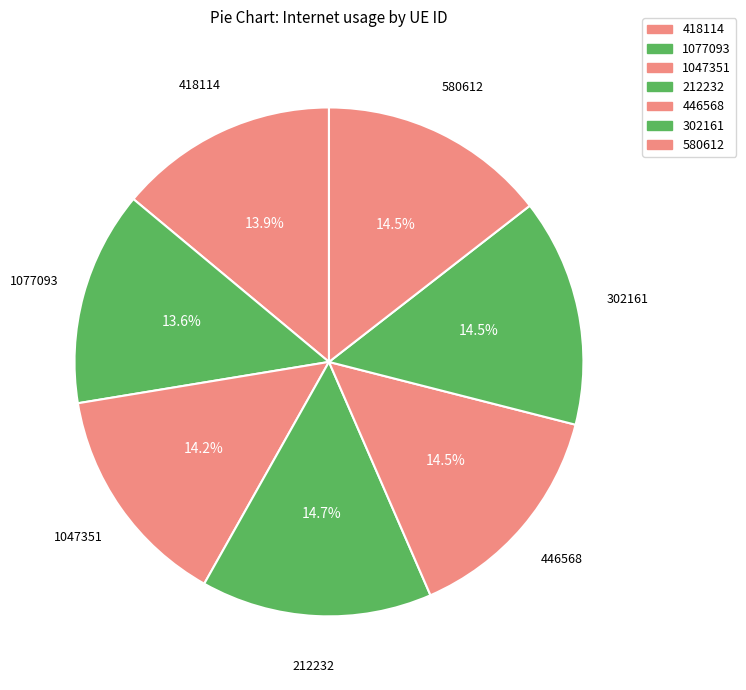

Approximately how many times larger is the value at 212232 compared to 1047351?

1.0